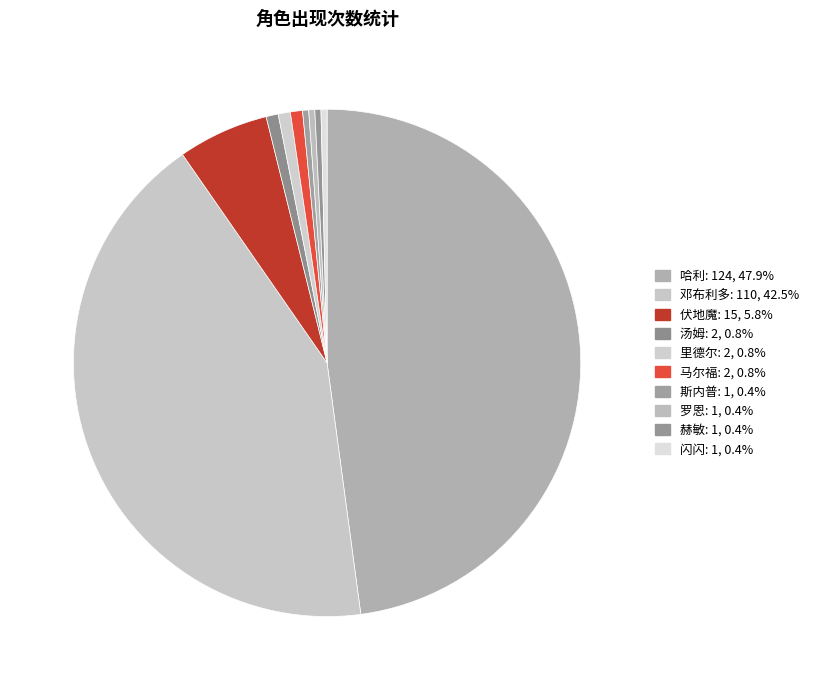

What percentage do 马尔福 and 汤姆 together represent?

1.5%